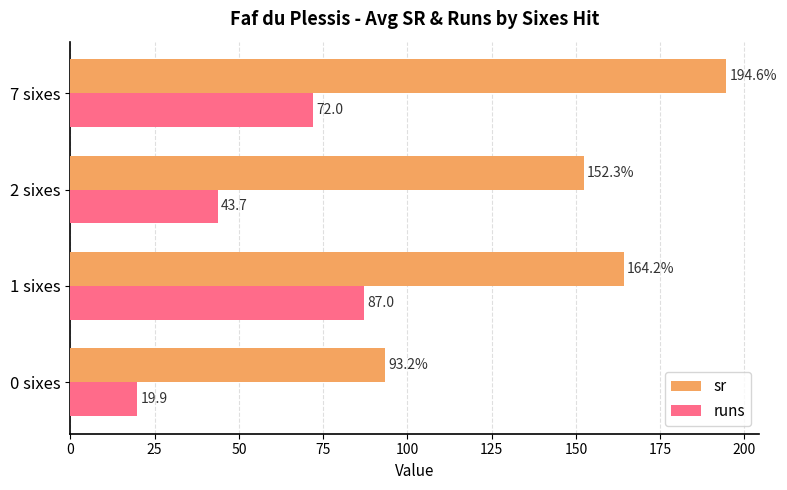

What is the minimum value shown in the chart?

19.9